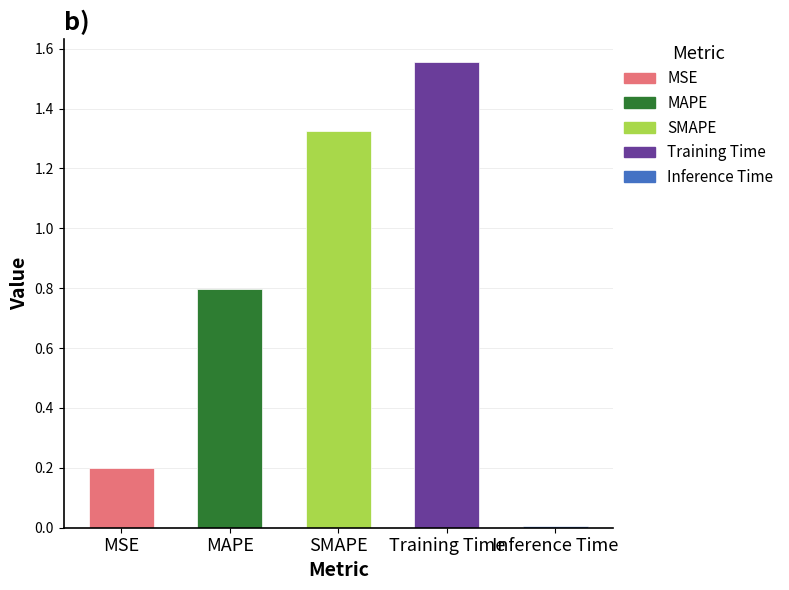

What is the label of the 5th bar from the left?

Inference Time